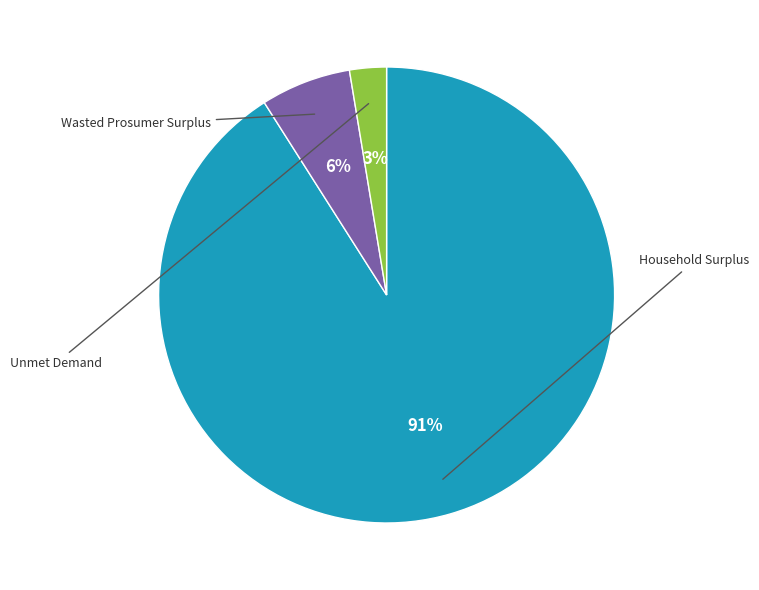

Is there any slice that represents more than half of the pie?

Yes